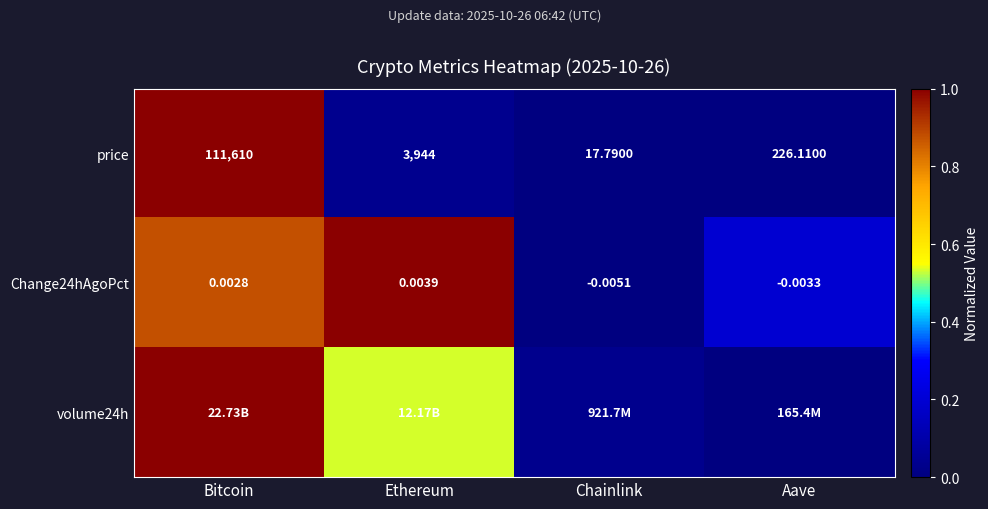

At which label does price reach its peak?

Bitcoin